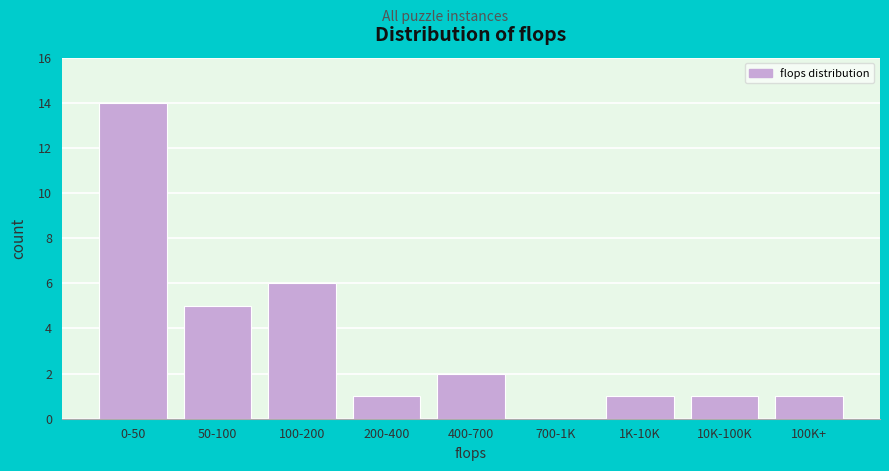

Reading left to right, transcribe all the data shown in this chart.

0-50=14	50-100=5	100-200=6	200-400=1	400-700=2	700-1K=0	1K-10K=1	10K-100K=1	100K+=1